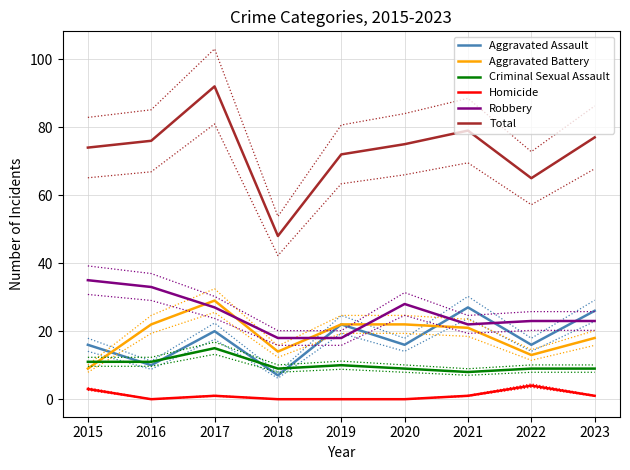

What is the difference between the highest and lowest values at 2016?

76